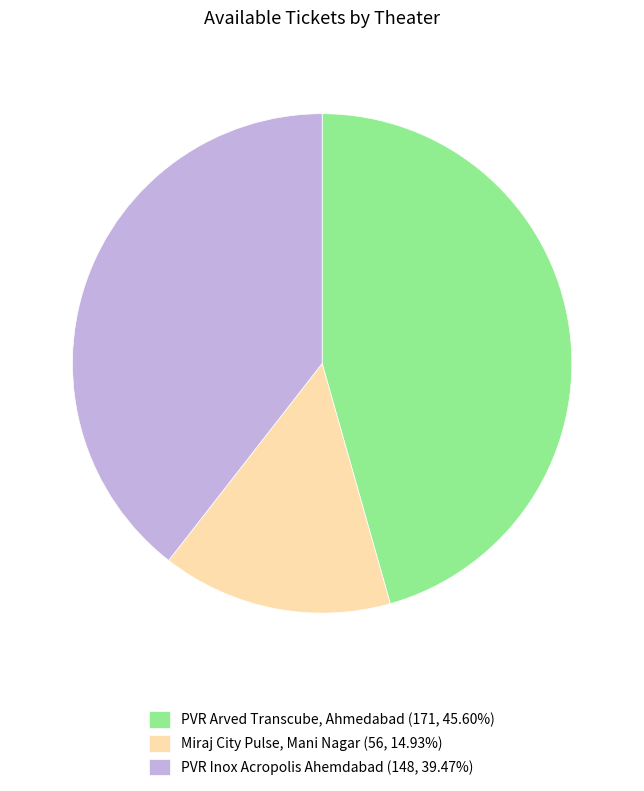

Approximately how many times larger is the value at PVR Arved Transcube, Ahmedabad compared to Miraj City Pulse, Mani Nagar?

3.1